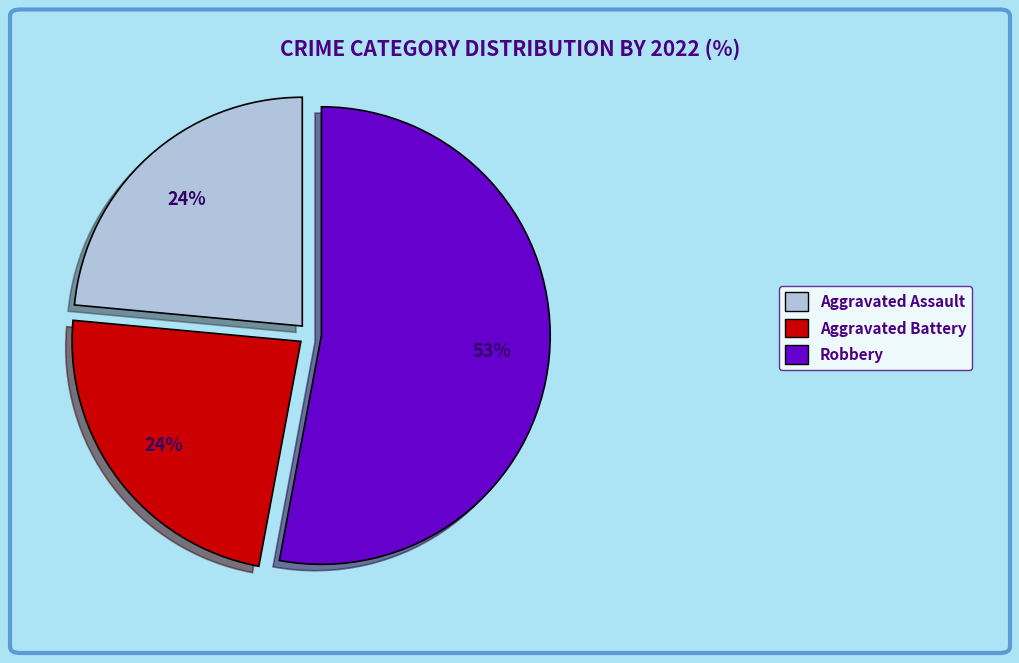

To the nearest percent, what is the combined percentage of Aggravated Assault and Robbery?

76%